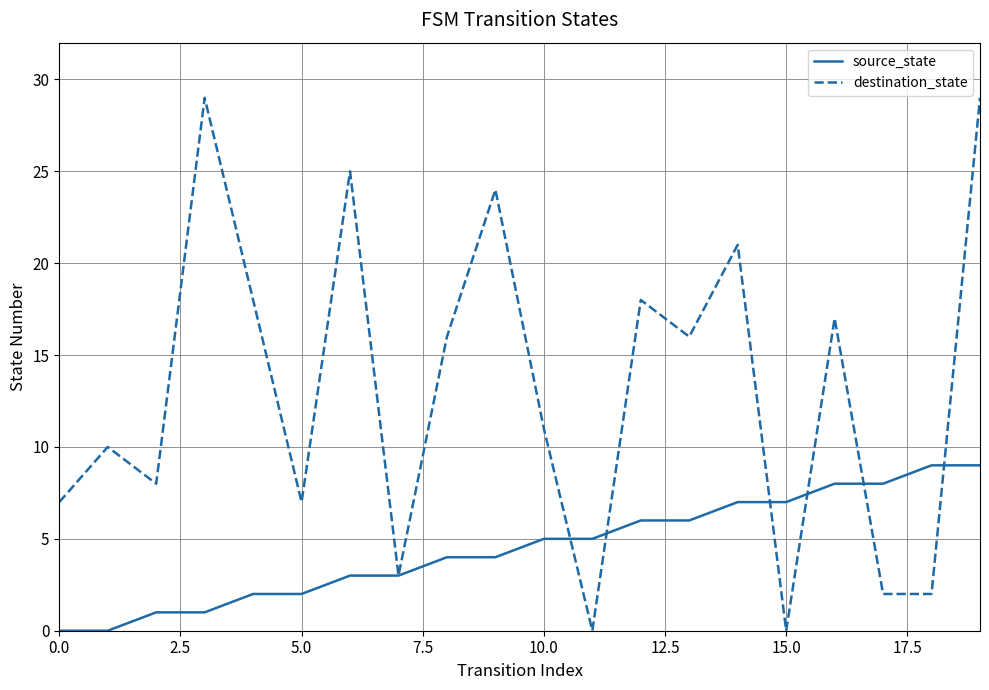

List the series in order of their overall mean, lowest first.

source_state, destination_state